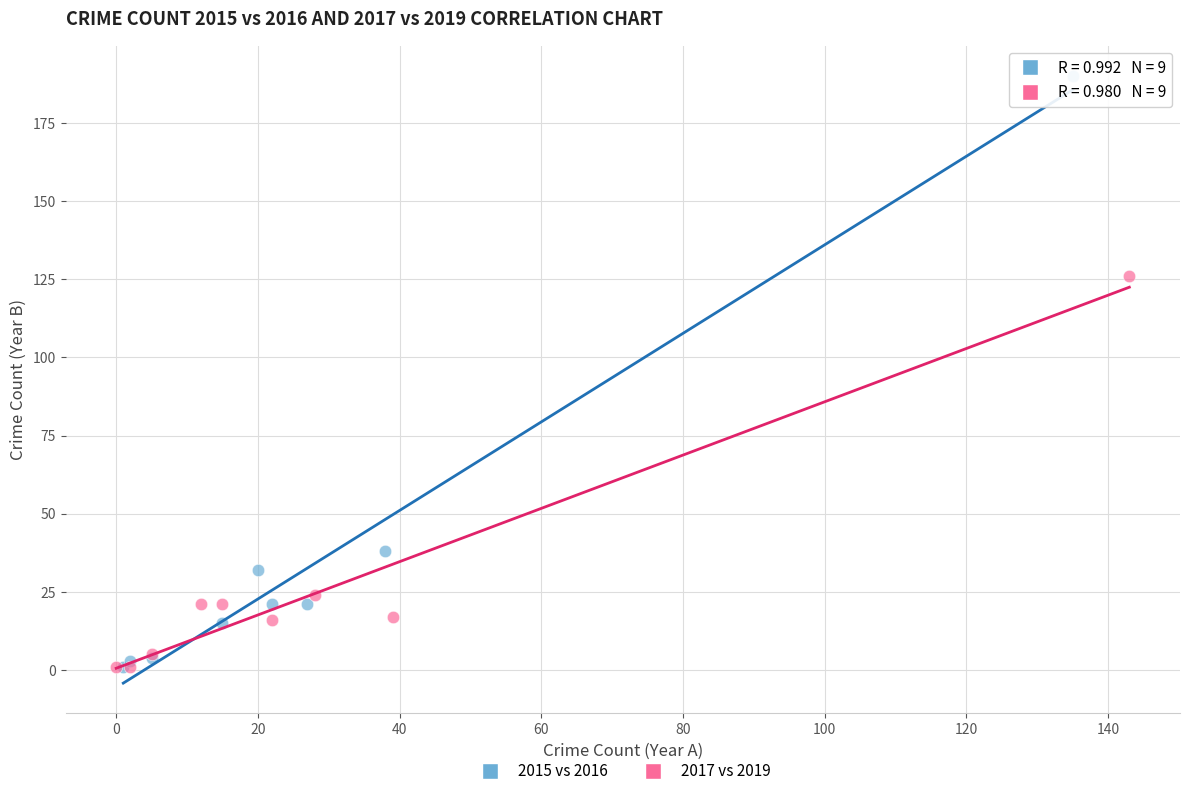

Which series contains the highest Y value?

2015 vs 2016